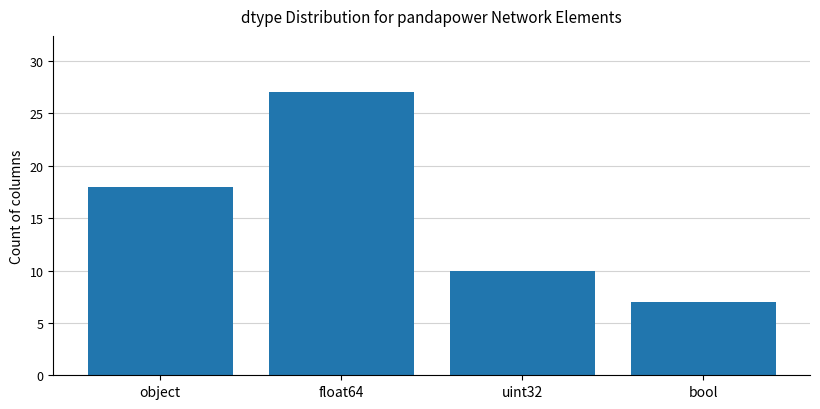

How many data points are less than 18?

2